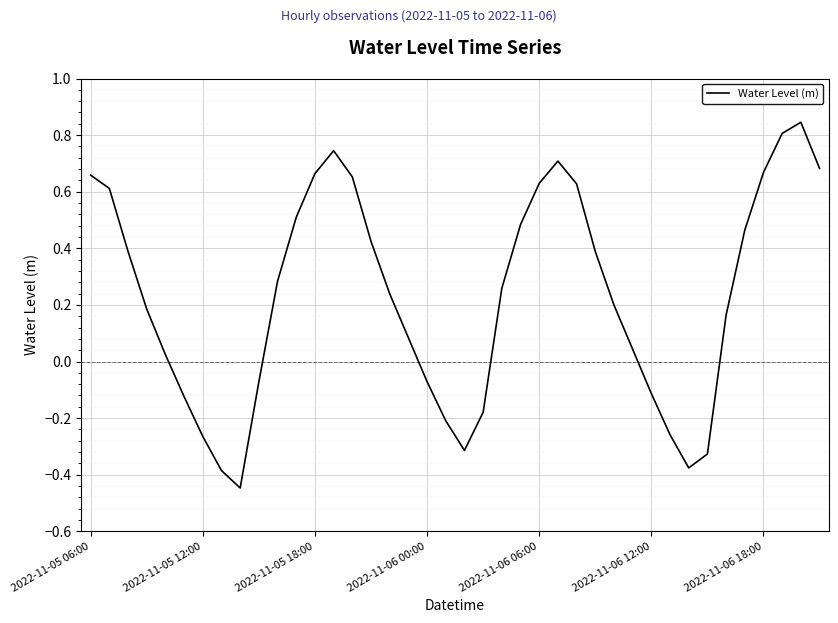

What is the difference between the maximum and minimum values?

1.3